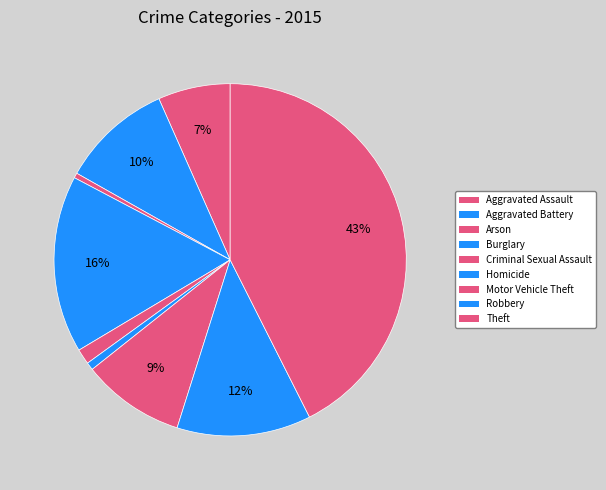

Rank the categories by value from lowest to highest.

Arson, Homicide, Criminal Sexual Assault, Aggravated Assault, Motor Vehicle Theft, Aggravated Battery, Robbery, Burglary, Theft